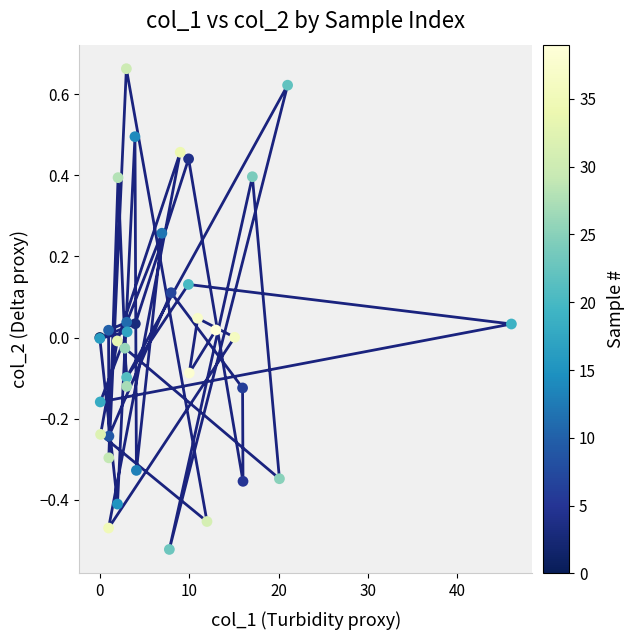

Which has a higher value, 10 or 30?

30